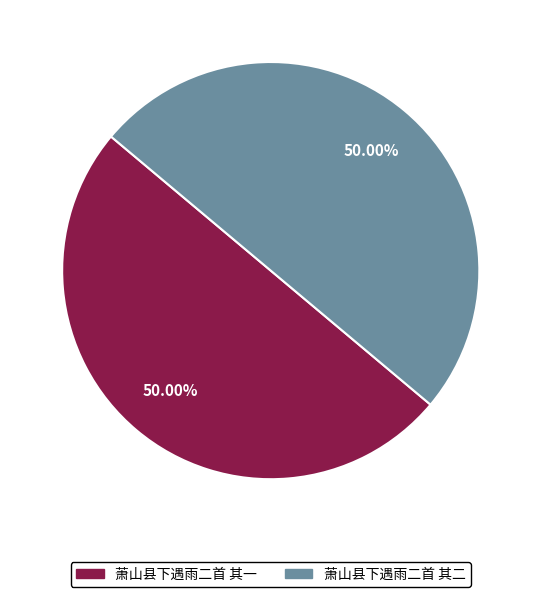

The 萧山县下遇雨二首 其二 slice represents 65% of the pie. True or false?

False